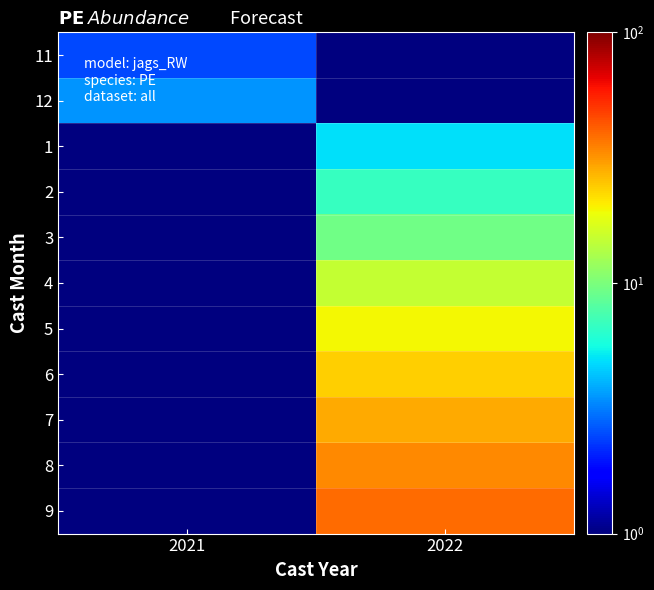

At which category does the chart reach its minimum across all series?

2022